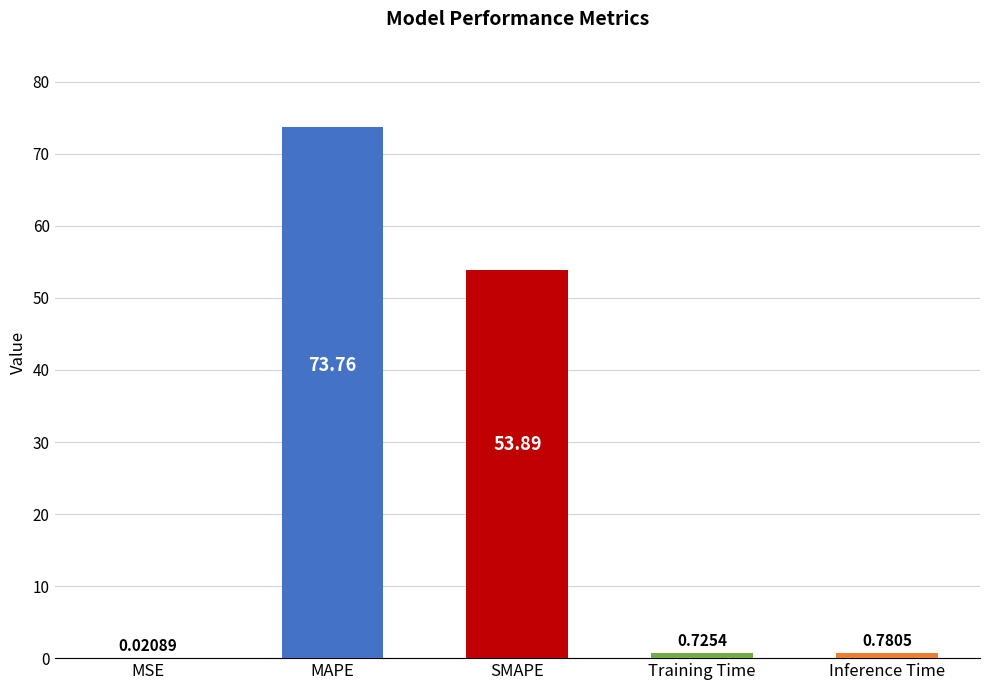

The value at MAPE is 73.8. True or false?

True